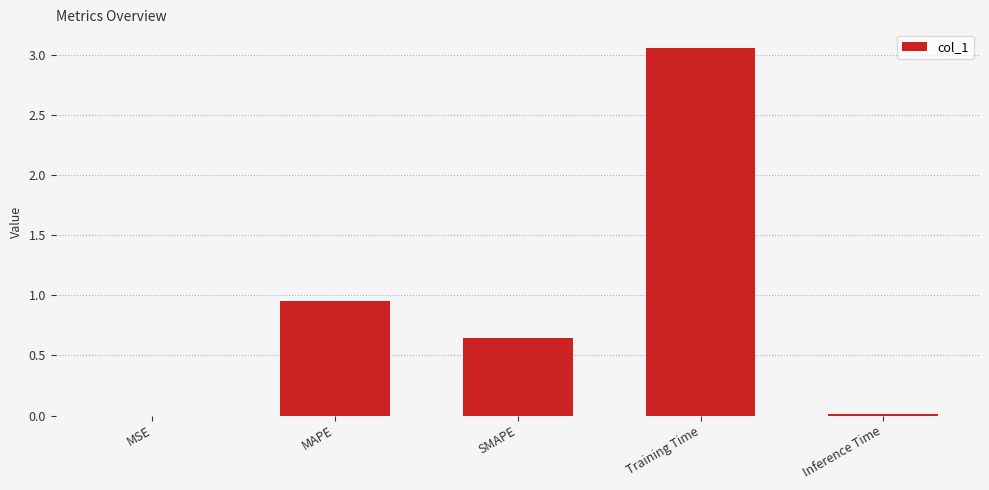

What is the sum of all values?

4.7